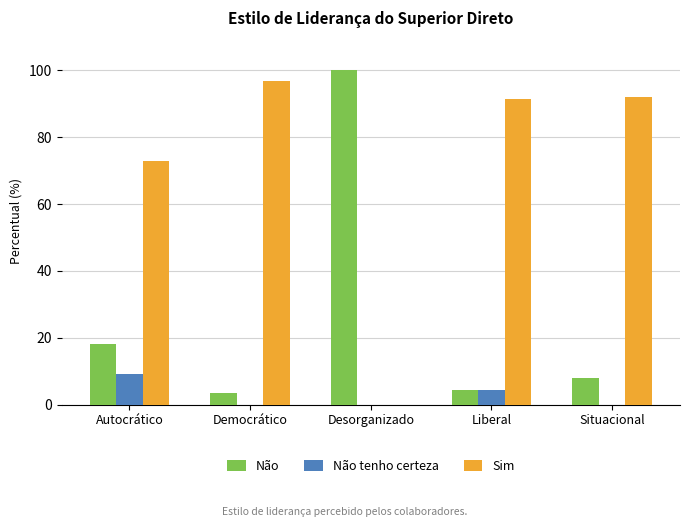

How many series are shown in this chart?

3